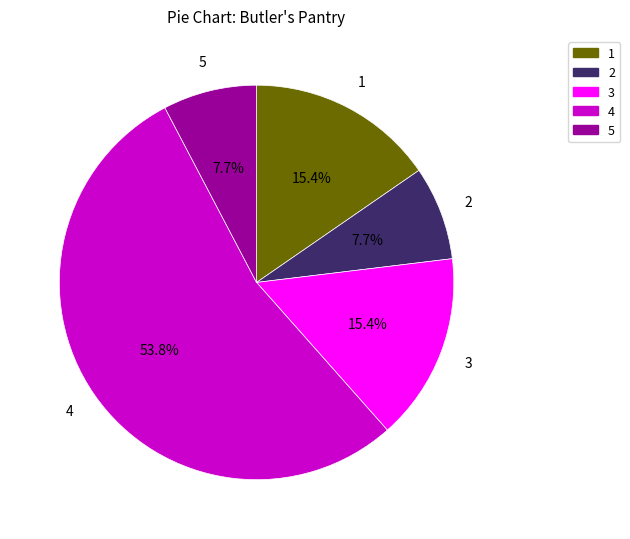

Is there a majority slice in this chart?

Yes